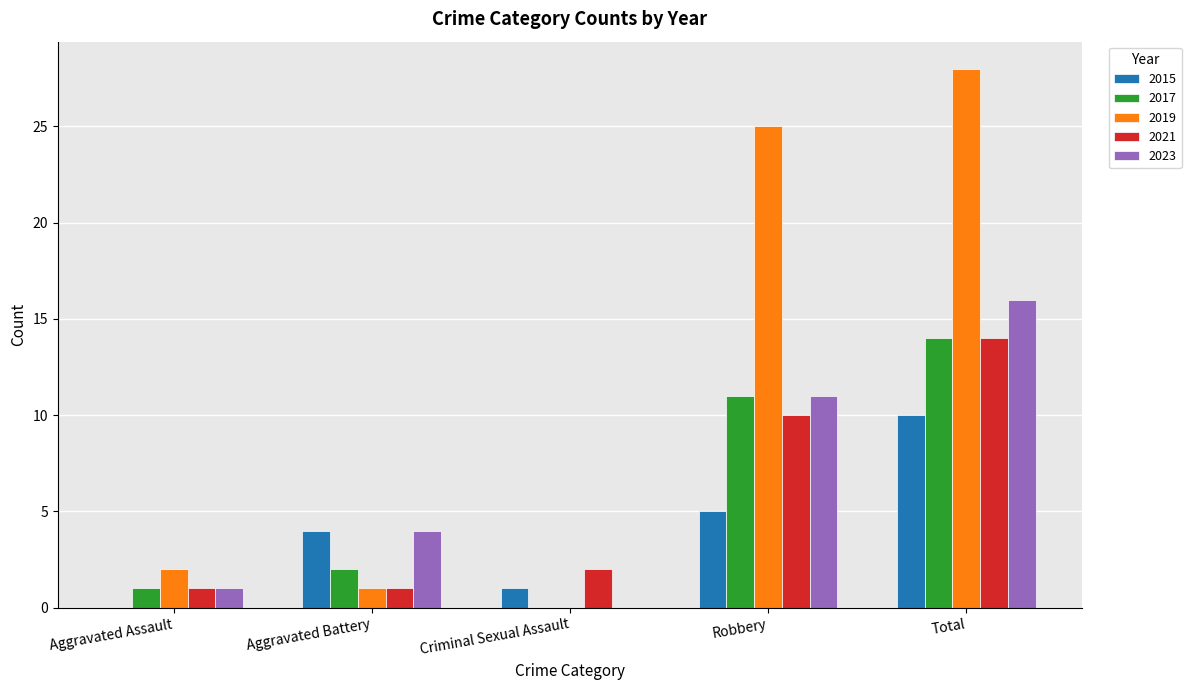

How many groups of bars are there?

5